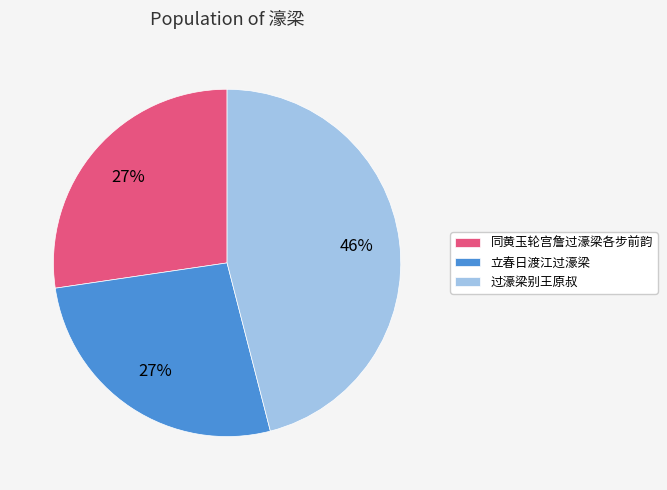

How many segments does this pie chart have?

3